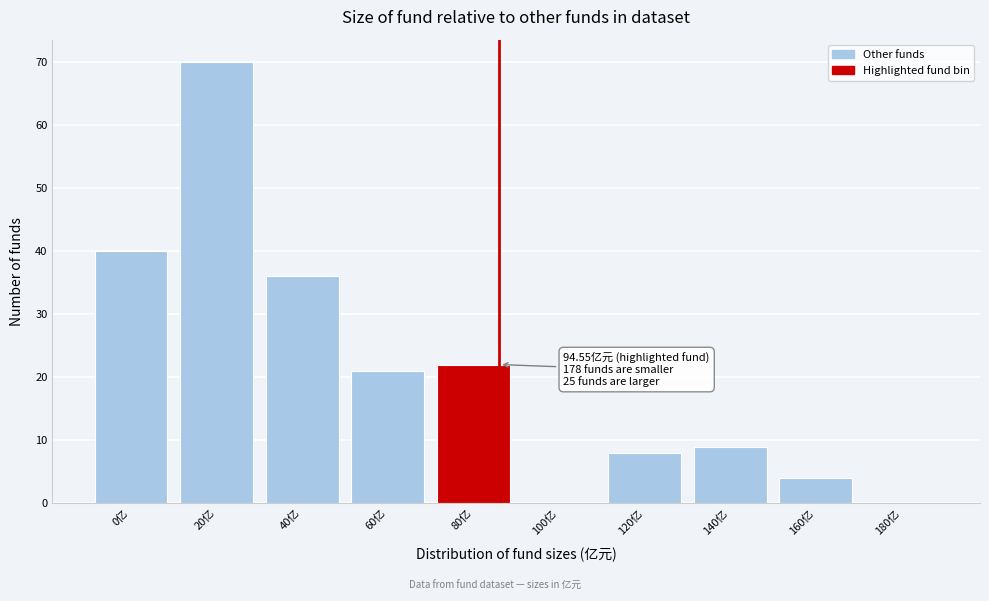

Reading right to left, extract all data points from this chart.

180亿=0	160亿=4	140亿=9	120亿=8	100亿=0	80亿=22	60亿=21	40亿=36	20亿=70	0亿=40